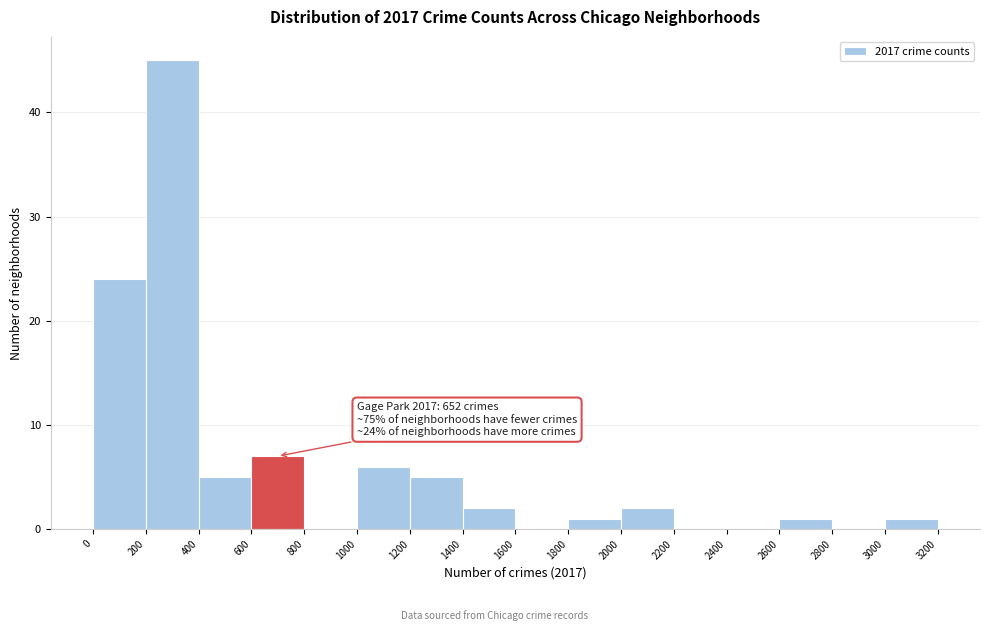

Over which range of the x-axis is the bar tallest?

200 to 400